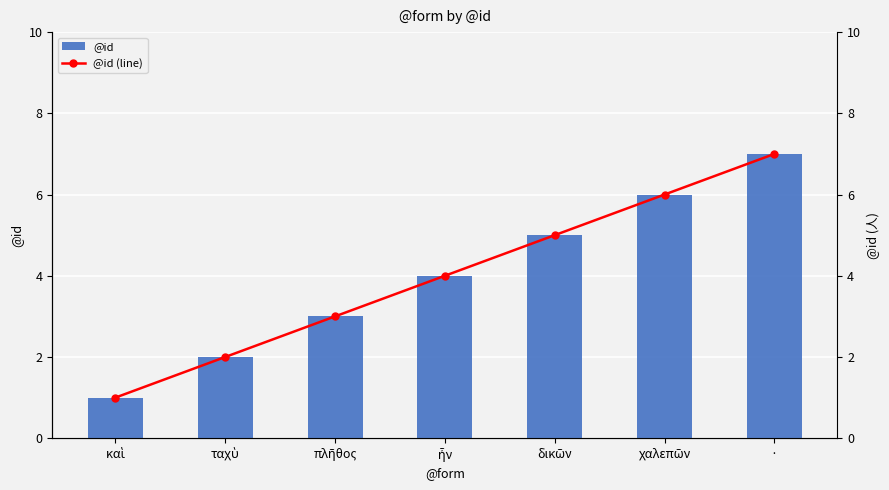

List the labels in order of @id (line) value, largest first.

·, χαλεπῶν, δικῶν, ἦν, πλῆθος, ταχὺ, καὶ